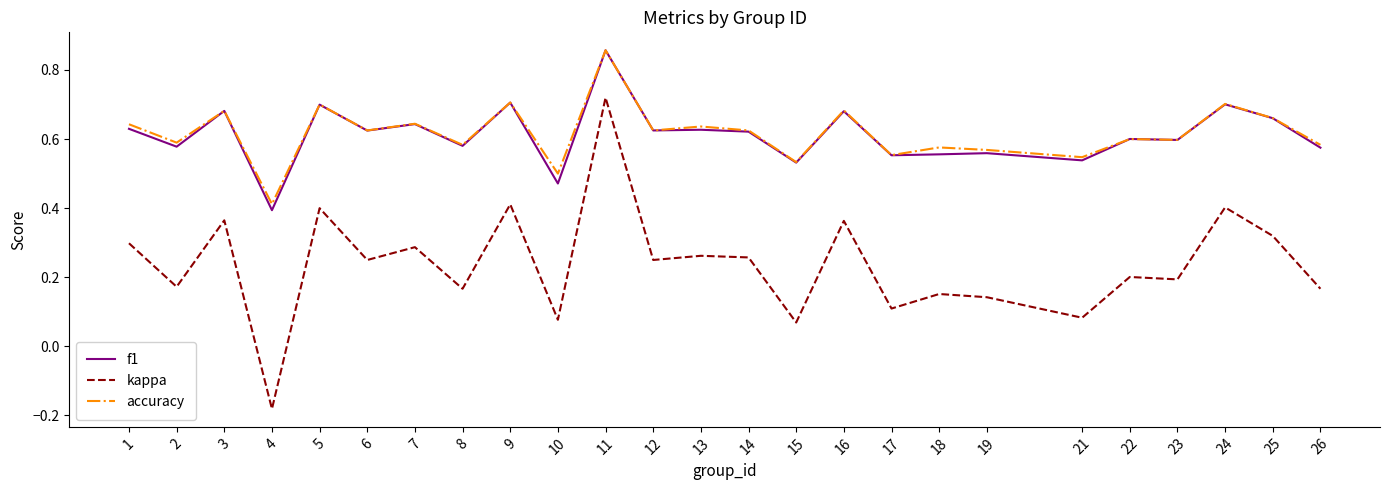

Is the value of f1 at 25 greater than the value of kappa at 16?

Yes